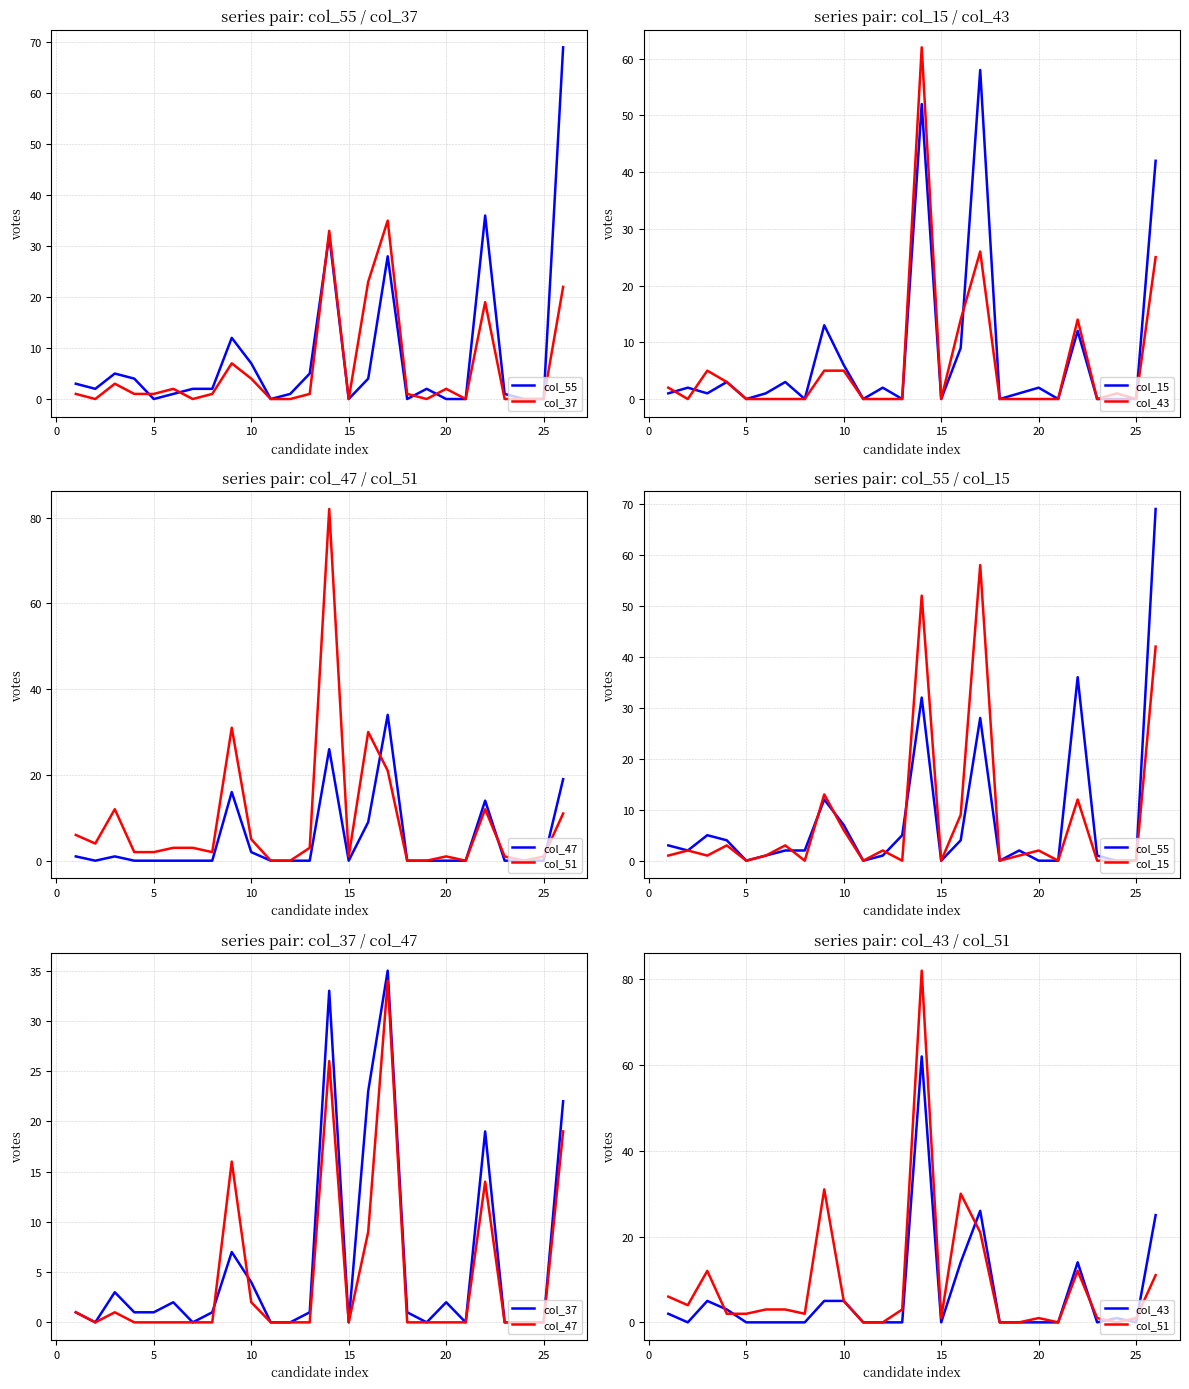

How many values in col_51 are above zero?

20